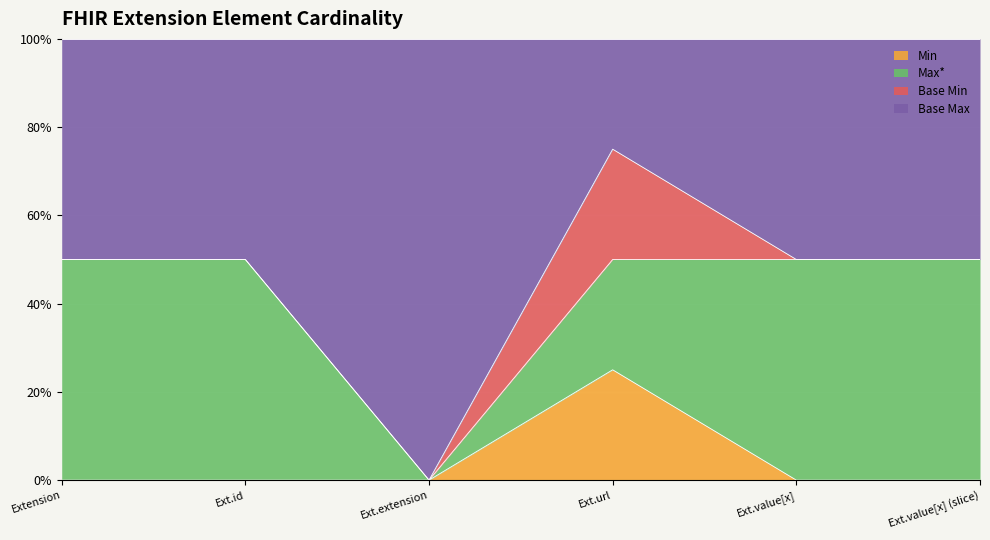

Does the chart display data point markers on the line(s)?

No